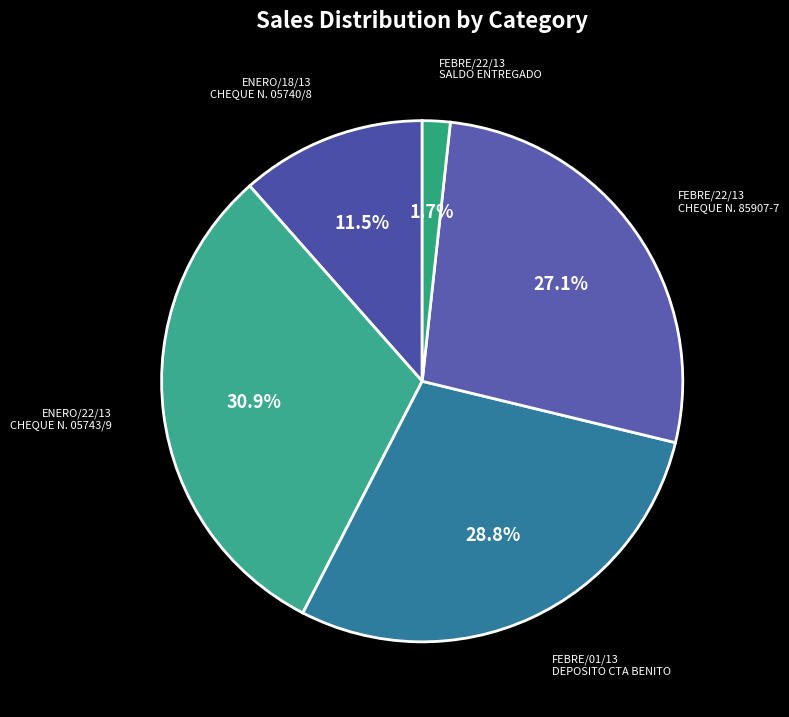

Is FEBRE/01/13 DEPOSITO CTA BENITO the majority of the pie?

No